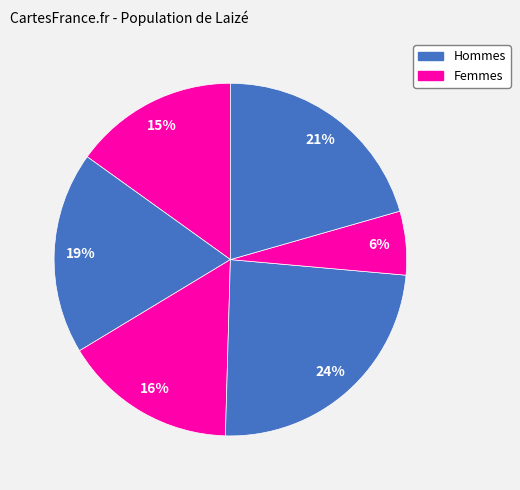

How many slices are in this pie chart?

6